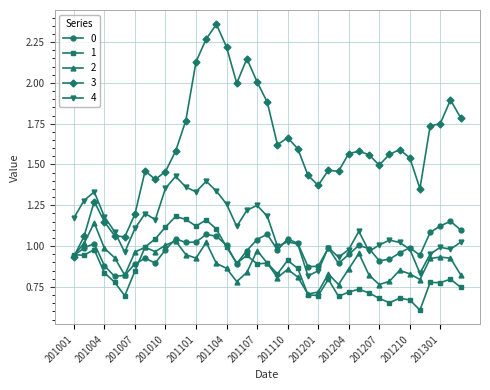

True or false: 1 has more than 0 interior local peaks.

True